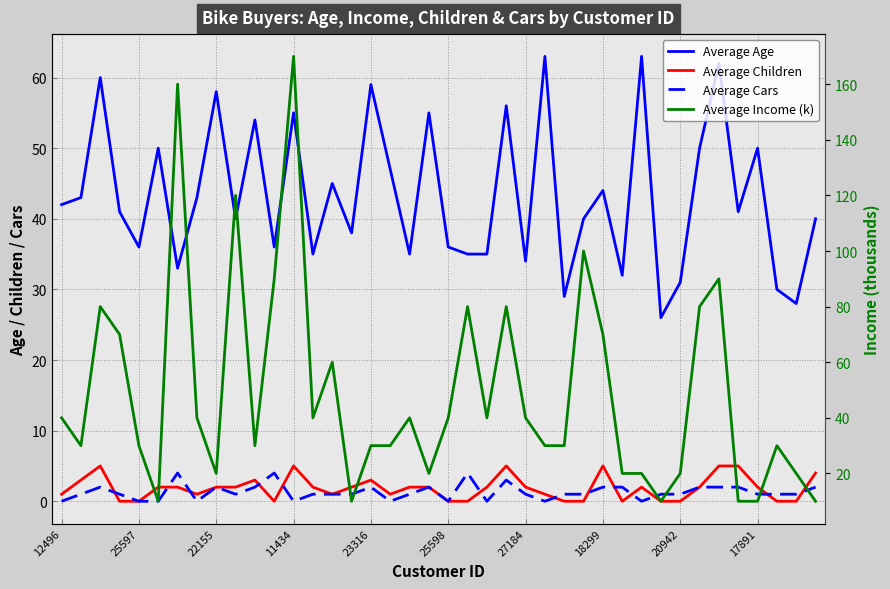

How many values in the Average Cars series exceed 1?

15